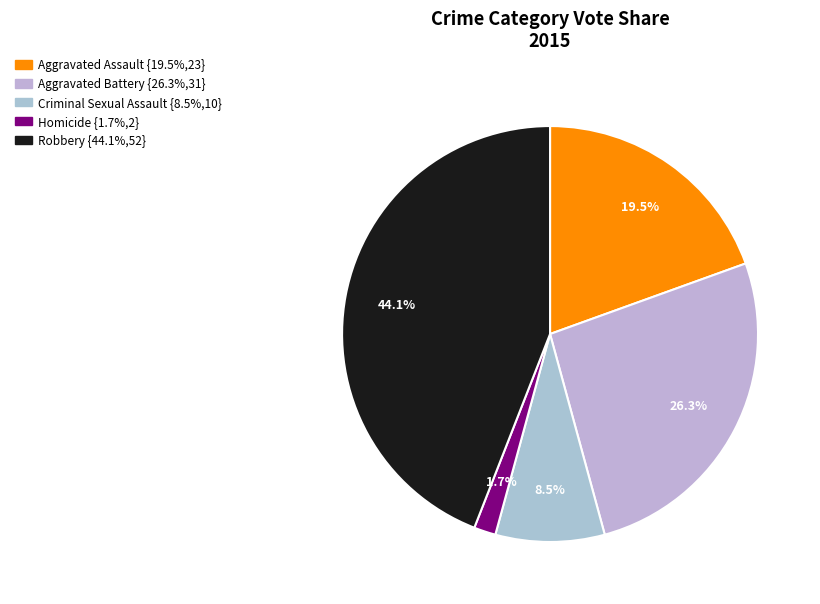

How many slices are in this pie chart?

5